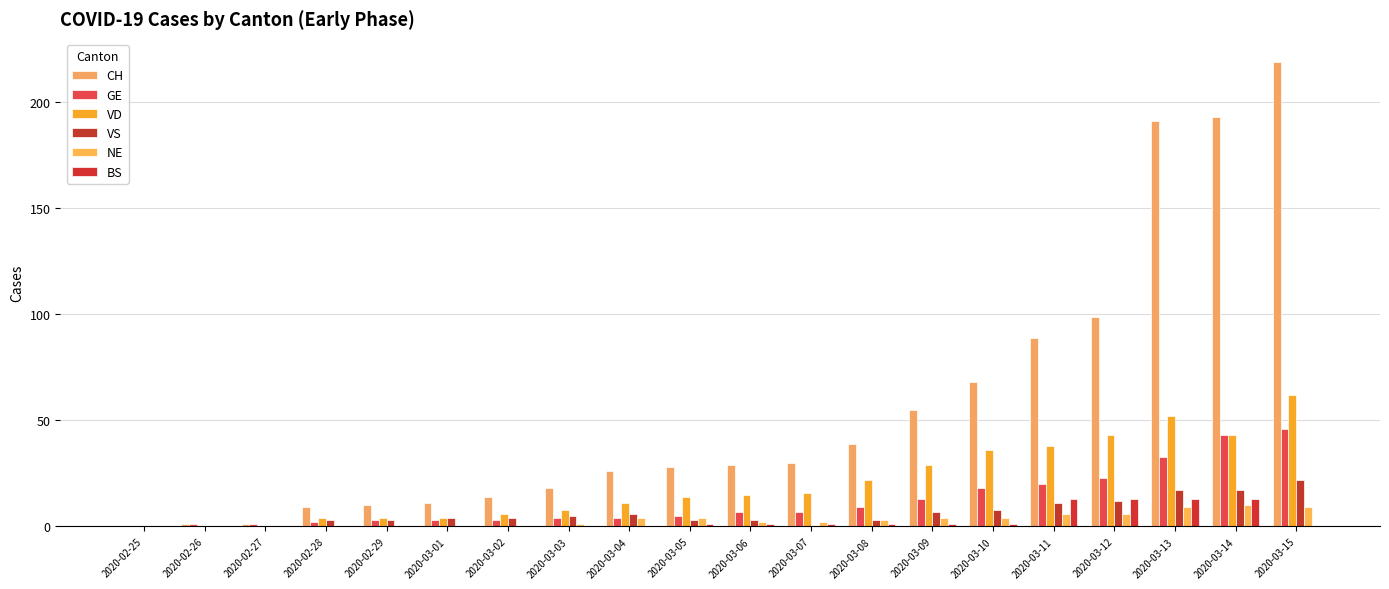

Reading right to left, what are all the values shown in this chart?

CH: 2020-03-15=219	2020-03-14=193	2020-03-13=191	2020-03-12=99	2020-03-11=89	2020-03-10=68	2020-03-09=55	2020-03-08=39	2020-03-07=30	2020-03-06=29	2020-03-05=28	2020-03-04=26	2020-03-03=18	2020-03-02=14	2020-03-01=11	2020-02-29=10	2020-02-28=9	2020-02-27=1	2020-02-26=1	2020-02-25=0
GE: 2020-03-15=46	2020-03-14=43	2020-03-13=33	2020-03-12=23	2020-03-11=20	2020-03-10=18	2020-03-09=13	2020-03-08=9	2020-03-07=7	2020-03-06=7	2020-03-05=5	2020-03-04=4	2020-03-03=4	2020-03-02=3	2020-03-01=3	2020-02-29=3	2020-02-28=2	2020-02-27=1	2020-02-26=1	2020-02-25=0
VD: 2020-03-15=62	2020-03-14=43	2020-03-13=52	2020-03-12=43	2020-03-11=38	2020-03-10=36	2020-03-09=29	2020-03-08=22	2020-03-07=16	2020-03-06=15	2020-03-05=14	2020-03-04=11	2020-03-03=8	2020-03-02=6	2020-03-01=4	2020-02-29=4	2020-02-28=4	2020-02-27=0	2020-02-26=0	2020-02-25=0
VS: 2020-03-15=22	2020-03-14=17	2020-03-13=17	2020-03-12=12	2020-03-11=11	2020-03-10=8	2020-03-09=7	2020-03-08=3	2020-03-07=0	2020-03-06=3	2020-03-05=3	2020-03-04=6	2020-03-03=5	2020-03-02=4	2020-03-01=4	2020-02-29=3	2020-02-28=3	2020-02-27=0	2020-02-26=0	2020-02-25=0
NE: 2020-03-15=9	2020-03-14=10	2020-03-13=9	2020-03-12=6	2020-03-11=6	2020-03-10=4	2020-03-09=4	2020-03-08=3	2020-03-07=2	2020-03-06=2	2020-03-05=4	2020-03-04=4	2020-03-03=1	2020-03-02=0	2020-03-01=0	2020-02-29=0	2020-02-28=0	2020-02-27=0	2020-02-26=0	2020-02-25=0
BS: 2020-03-15=0	2020-03-14=13	2020-03-13=13	2020-03-12=13	2020-03-11=13	2020-03-10=1	2020-03-09=1	2020-03-08=1	2020-03-07=1	2020-03-06=1	2020-03-05=1	2020-03-04=0	2020-03-03=0	2020-03-02=0	2020-03-01=0	2020-02-29=0	2020-02-28=0	2020-02-27=0	2020-02-26=0	2020-02-25=0